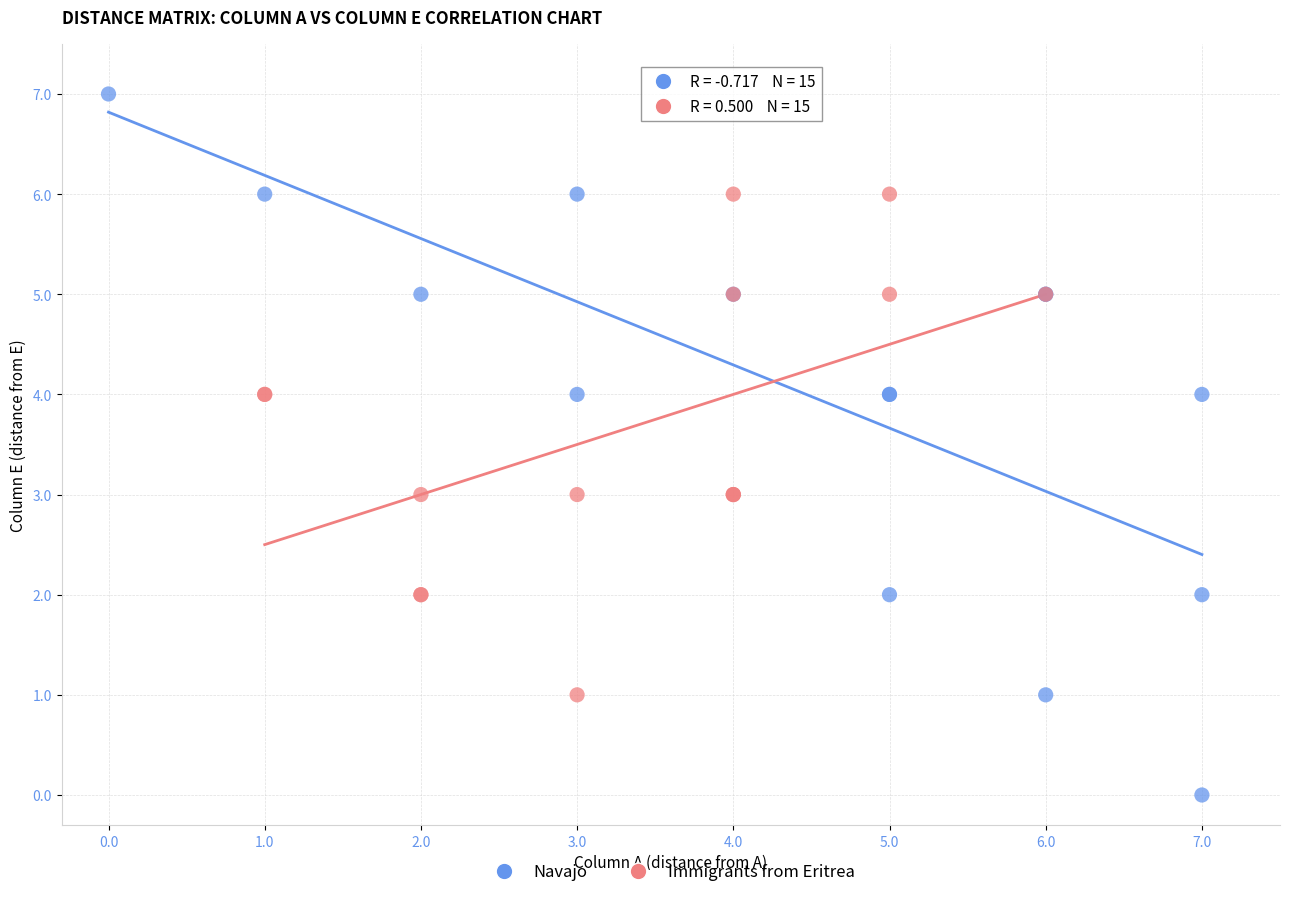

Which series has the widest spread of Y values?

Navajo